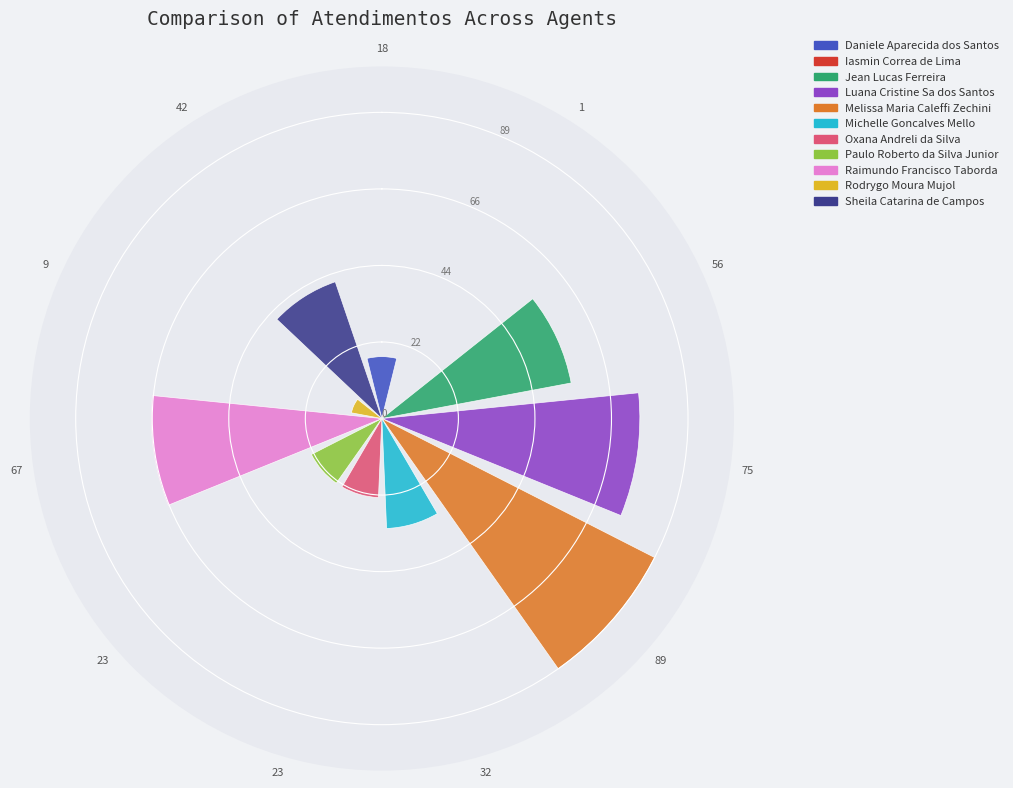

Count the number of categories in the chart.

11